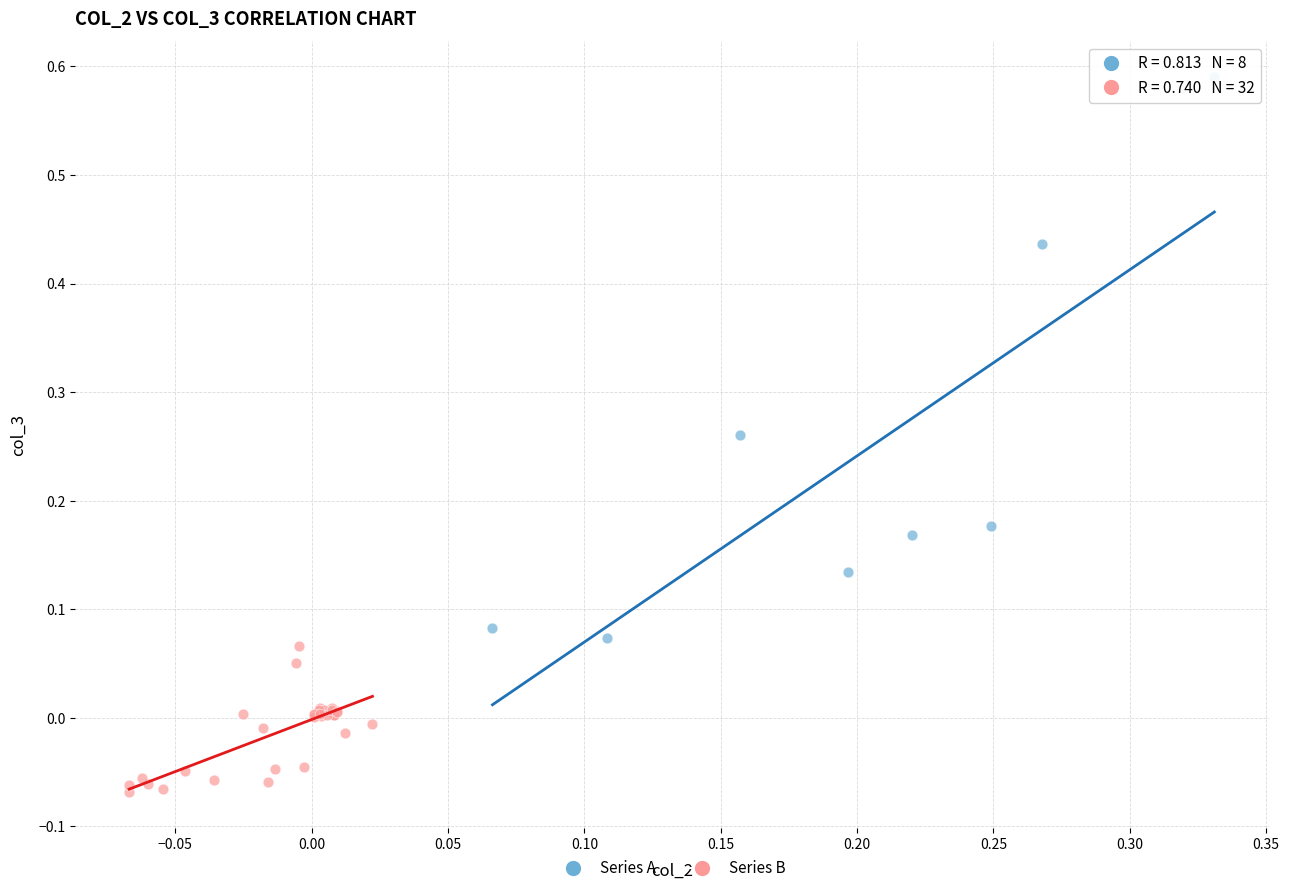

Which series reaches the minimum Y coordinate?

Series B